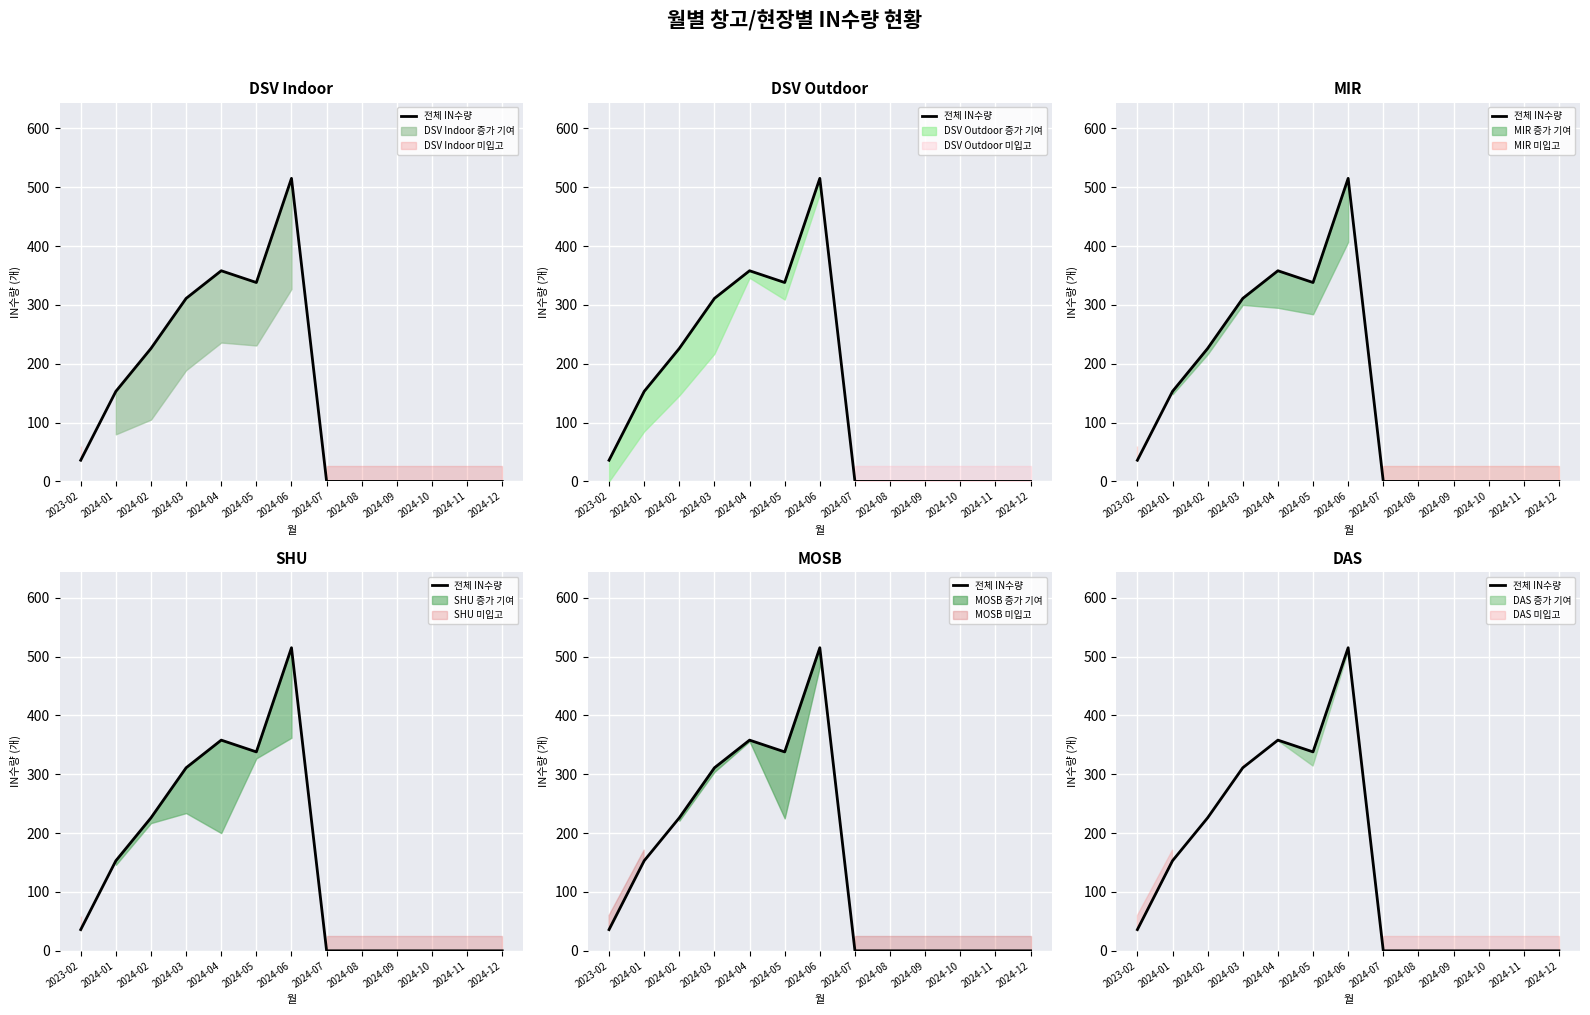

True or false: the data shows -273 at 2024-07.

False